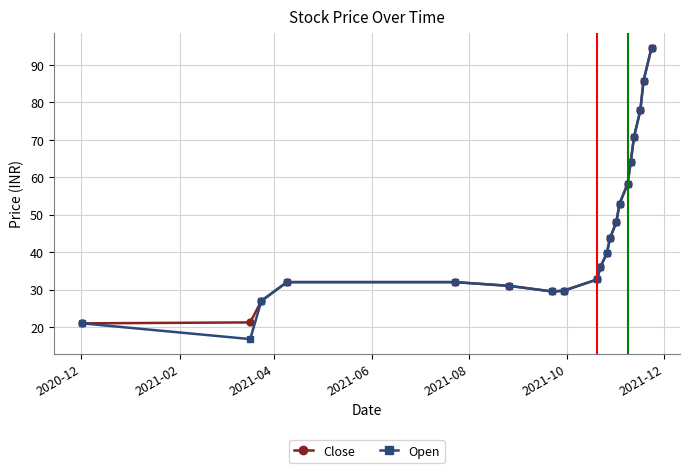

What is the value of the Close point at the 17th from the left?

70.7